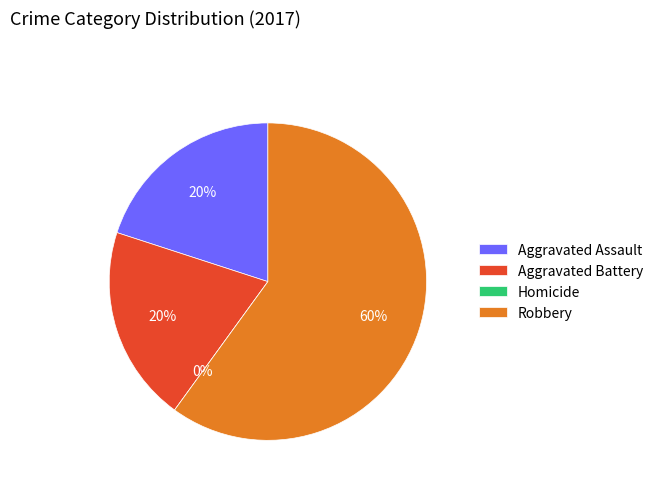

What is the total percentage of Aggravated Battery and Robbery?

80.0%